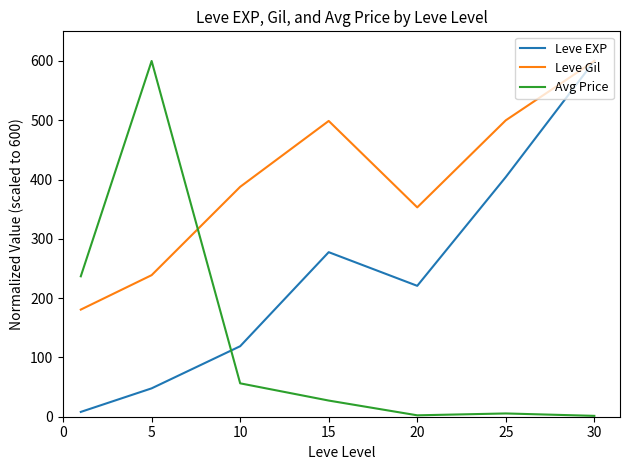

Rank the series by their average value, from highest to lowest.

Leve Gil, Leve EXP, Avg Price